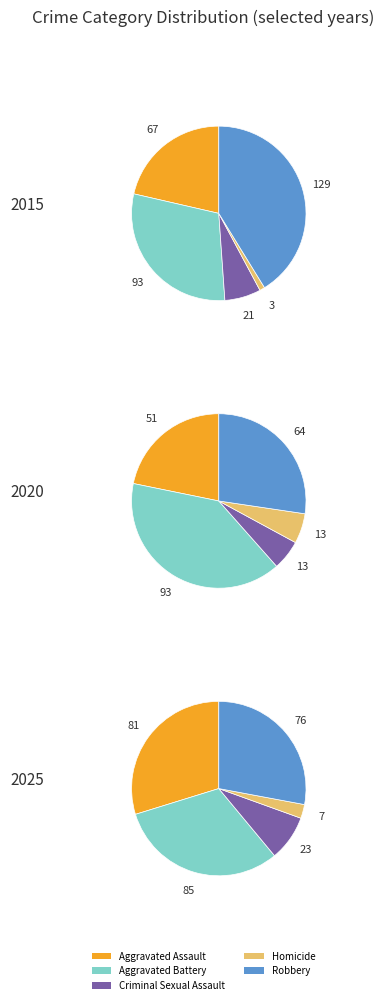

To the nearest percent, what is the average slice percentage?

20%